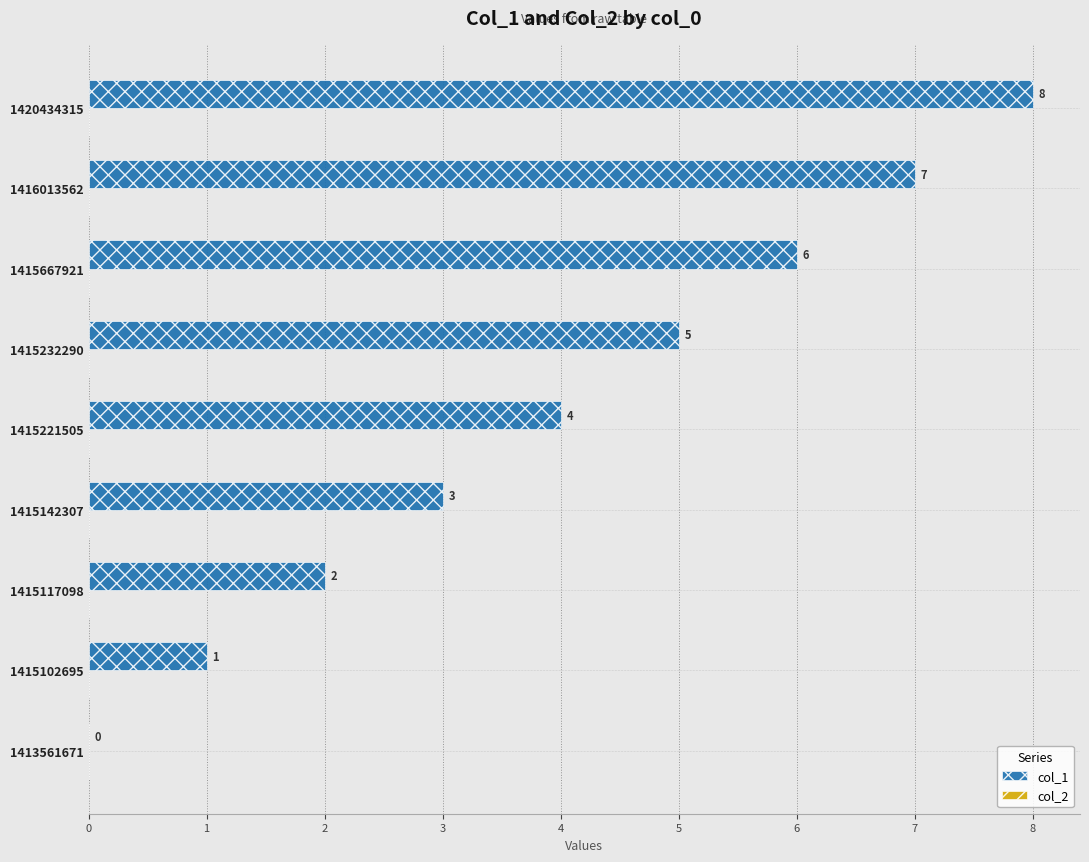

Which category has the highest value across all series?

1420434315